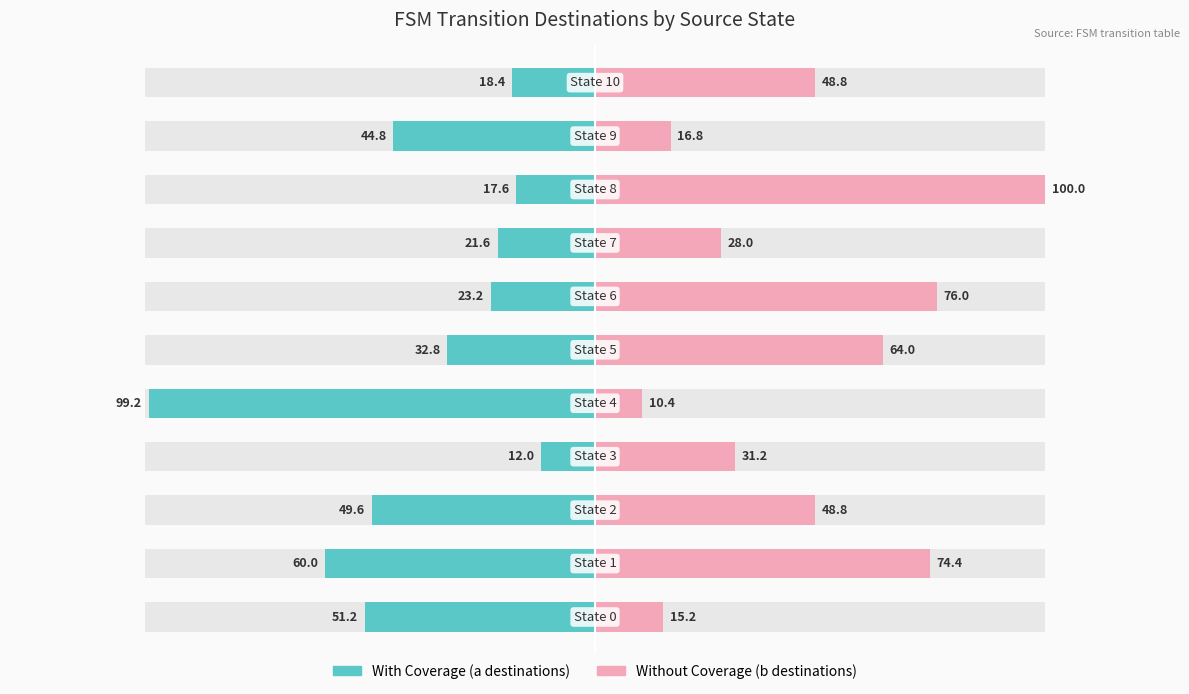

Reading left to right, extract all data points from this chart.

With Coverage (a destinations): -51.2	-60.0	-49.6	-12.0	-99.2	-32.8	-23.2	-21.6	-17.6	-44.8	-18.4
Without Coverage (b destinations): 15.2	74.4	48.8	31.2	10.4	64.0	76.0	28.0	100.0	16.8	48.8